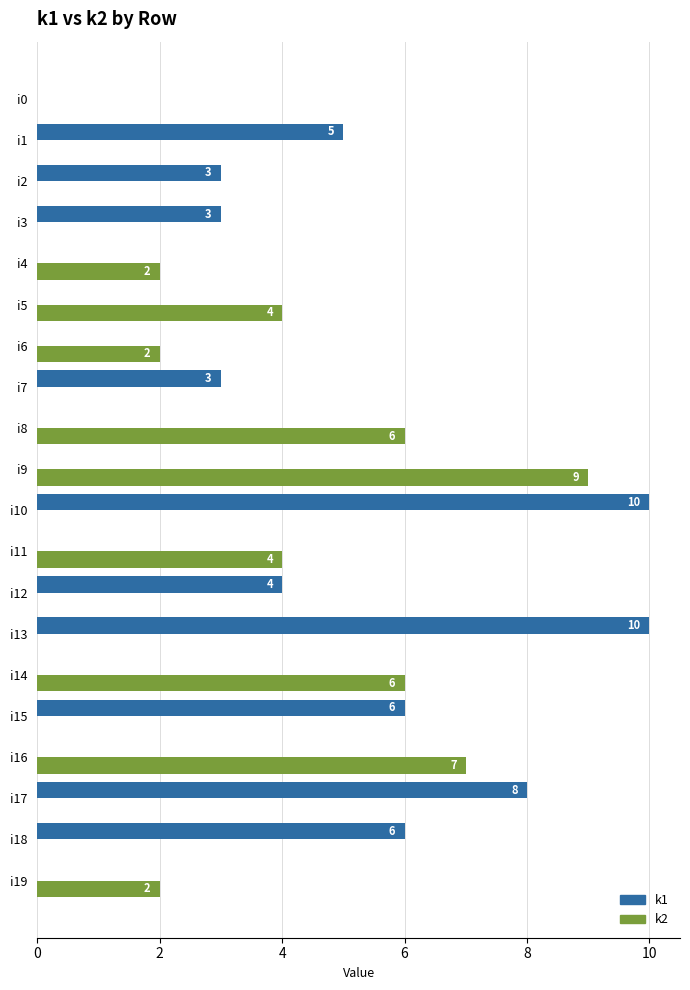

Between i13 and i15, which series saw the biggest shift?

k1